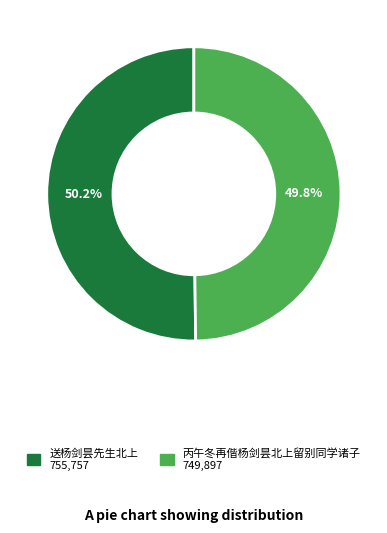

Is there a majority slice in this chart?

Yes